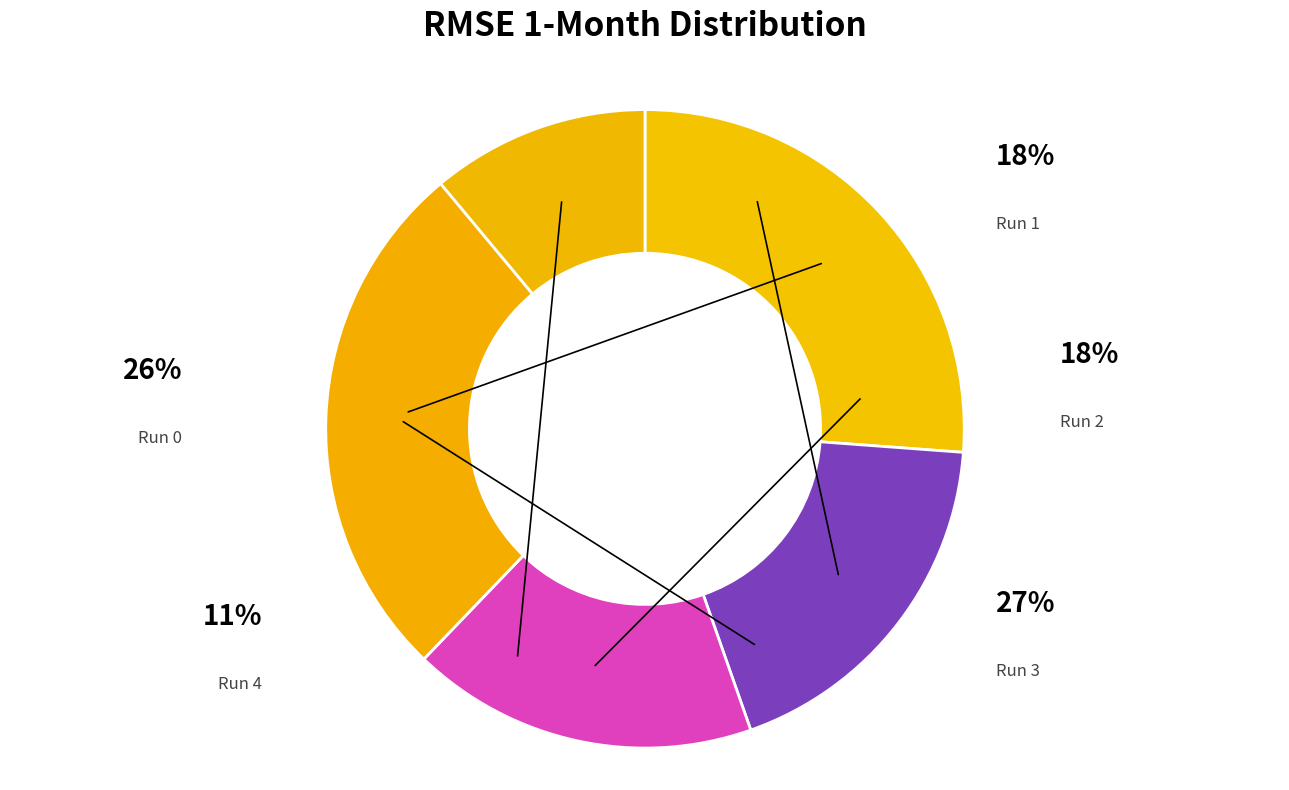

What is the smallest slice in the pie chart?

Run 4